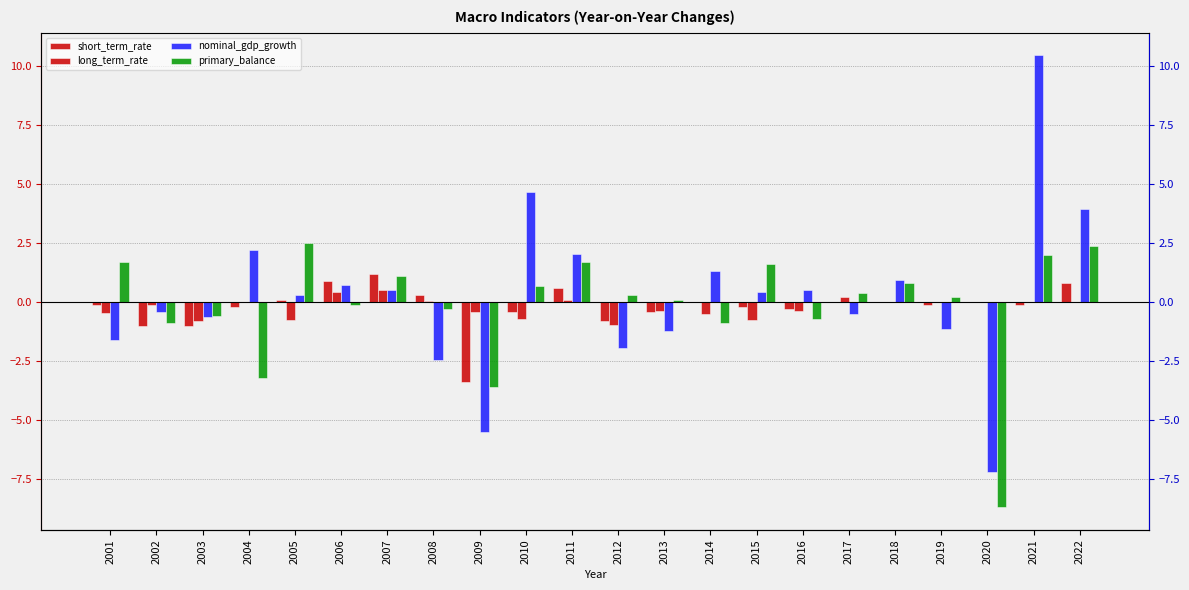

Rank the series at 2007 from lowest to highest value.

long_term_rate, nominal_gdp_growth, primary_balance, short_term_rate